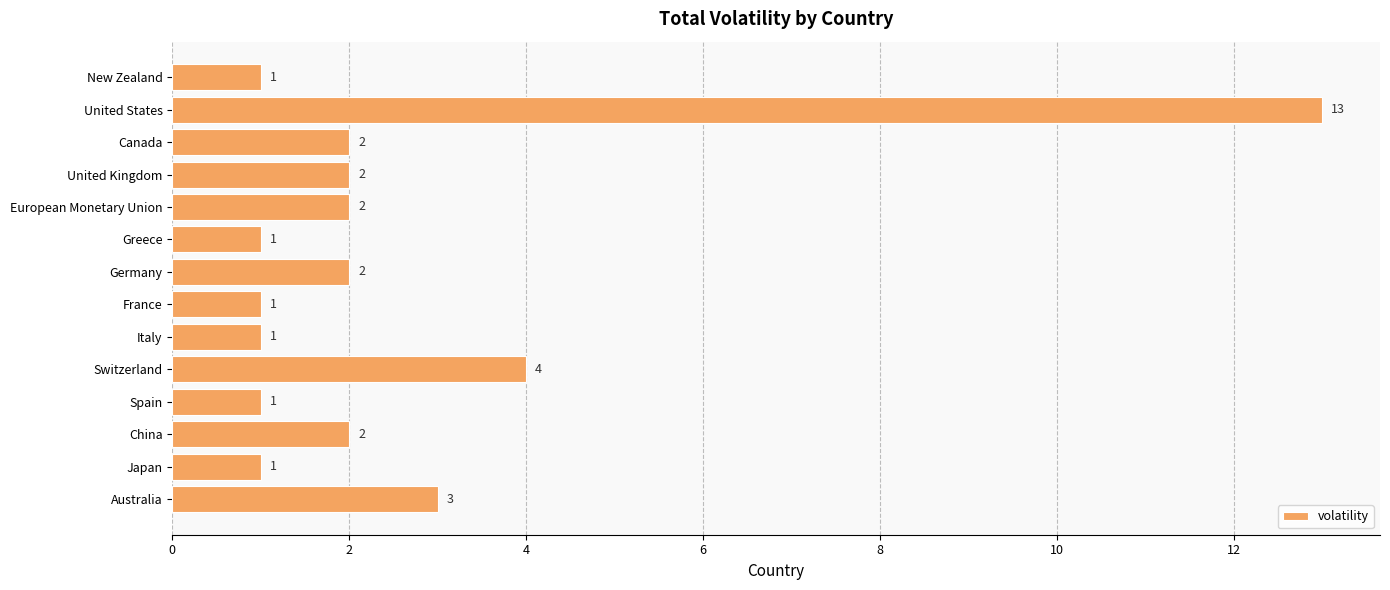

Which has a higher value, European Monetary Union or United States?

United States